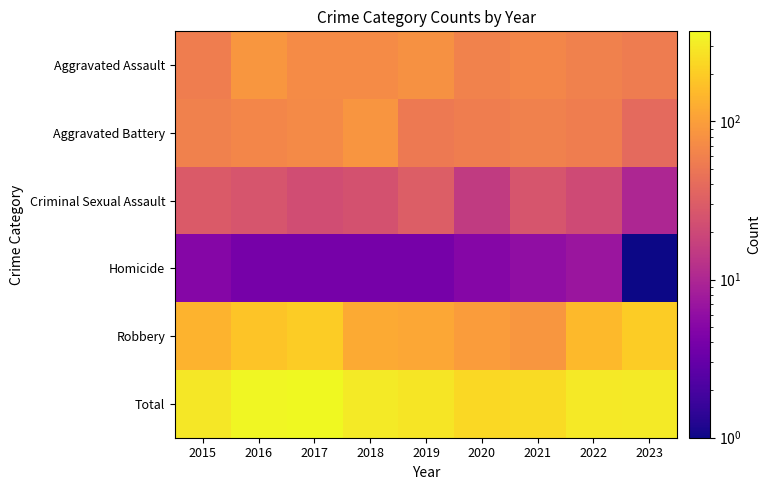

Rank the series by their maximum value, from lowest to highest.

Homicide, Criminal Sexual Assault, Aggravated Battery, Aggravated Assault, Robbery, Total